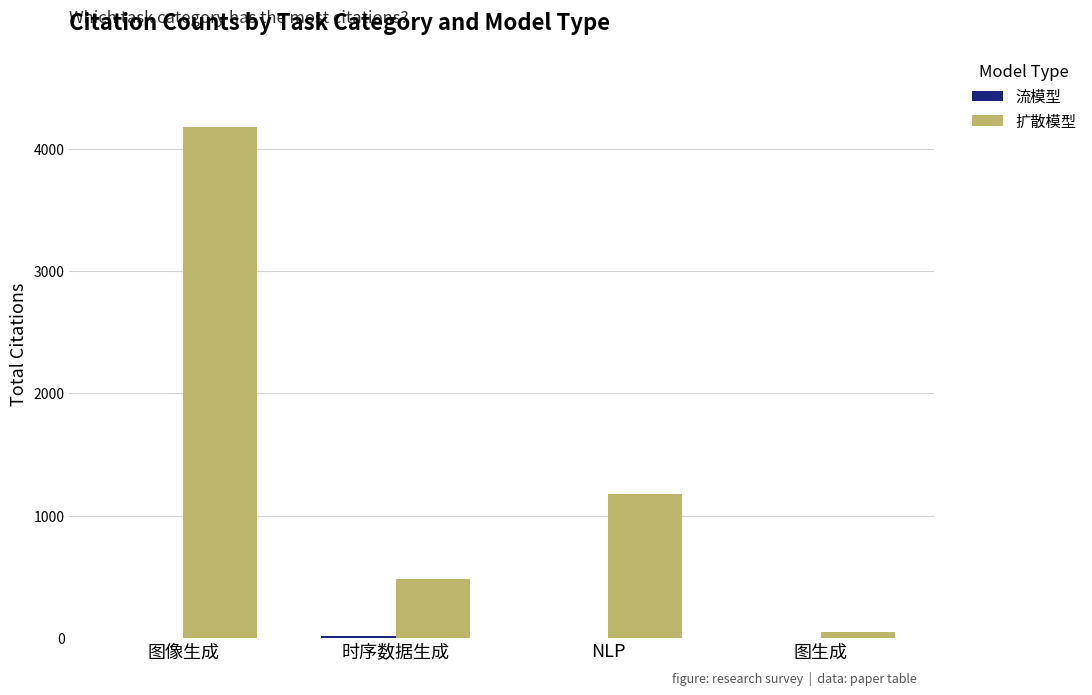

Which series changed the most between 图像生成 and NLP?

扩散模型